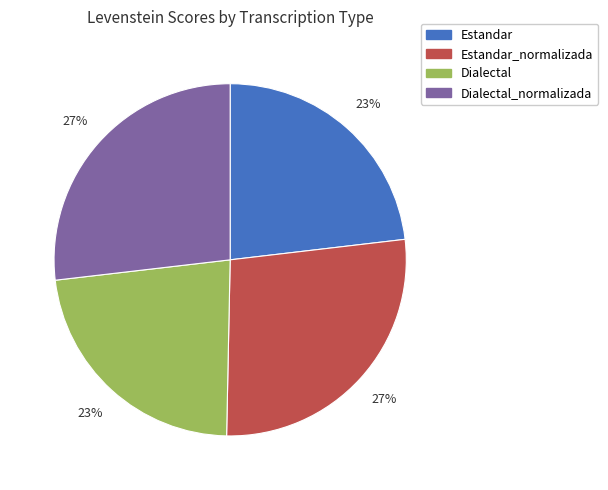

Is the sum of Estandar and Dialectal greater than half?

No